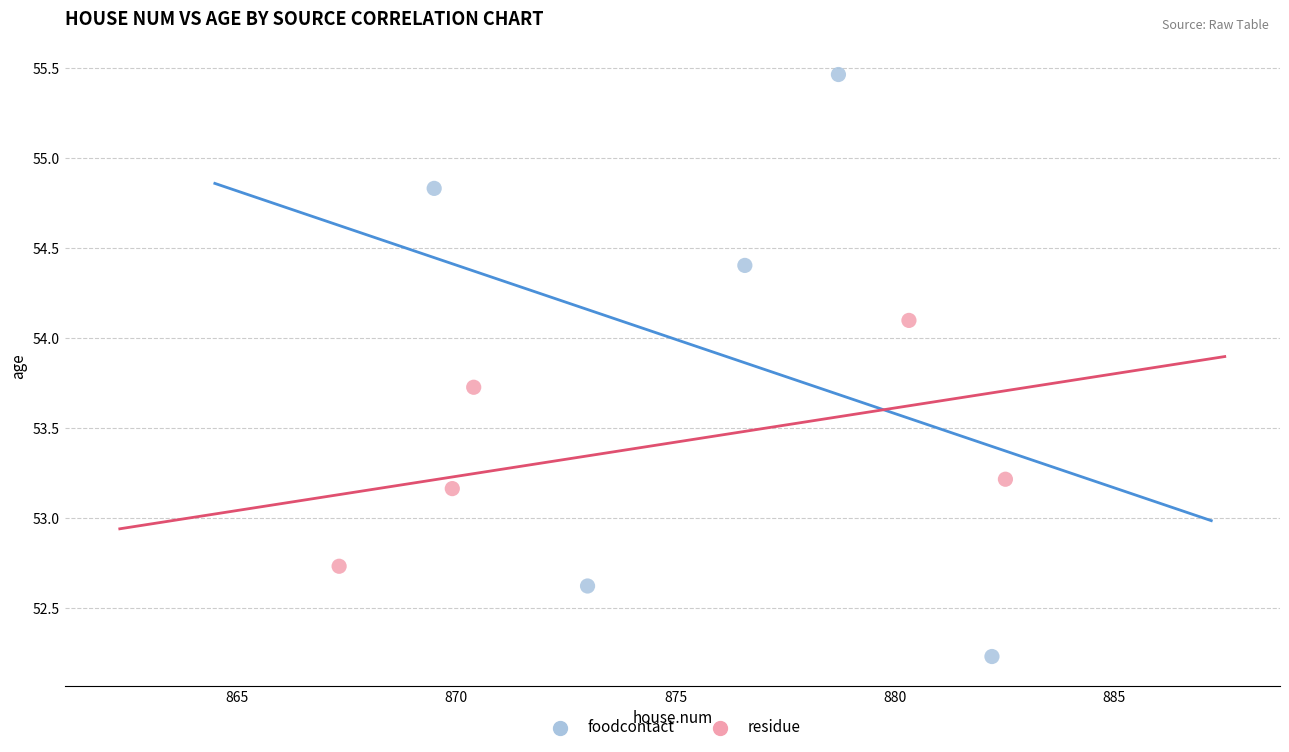

Which series contains the highest Y value?

foodcontact